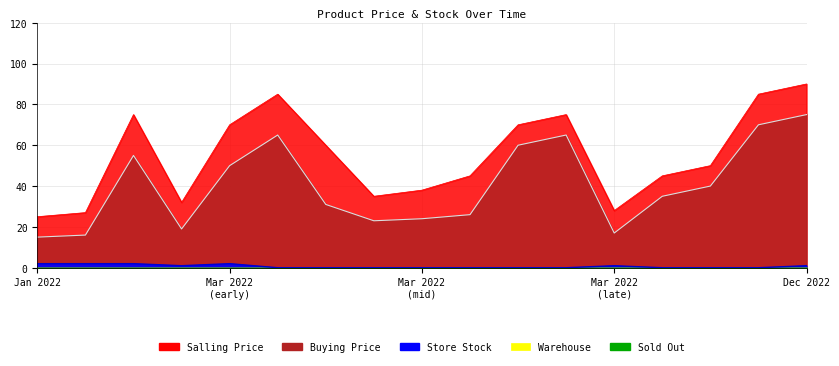

Reading left to right, transcribe all the data shown in this chart.

Buying Price: 15	16	55	19	50	65	31	23	24	26	60	65	17	35	40	70	75
Salling Price: 25	27	75	32	70	85	60	35	38	45	70	75	28	45	50	85	90
Store Stock: 2	2	2	1	2	0	0	0	0	0	0	0	1	0	0	0	1